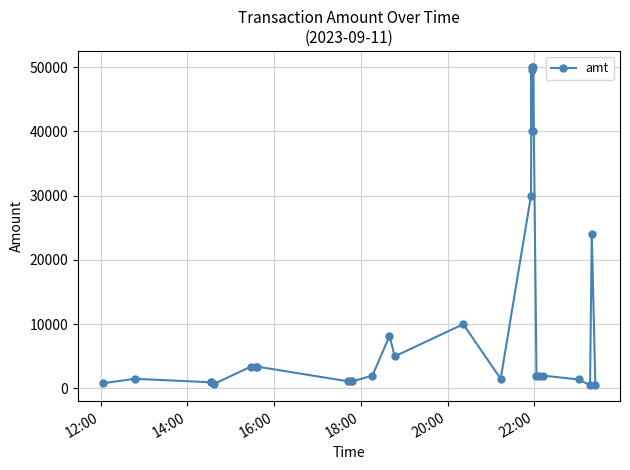

What is the difference between the second highest and minimum values?

49501.0